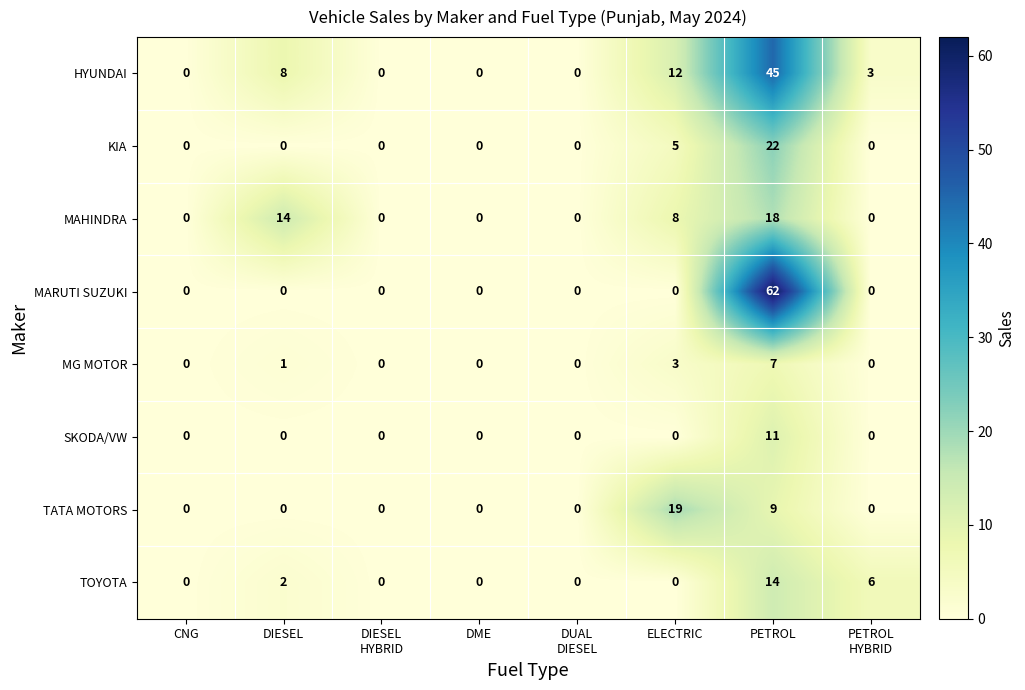

The MG MOTOR series shows 10 at PETROL. True or false?

False